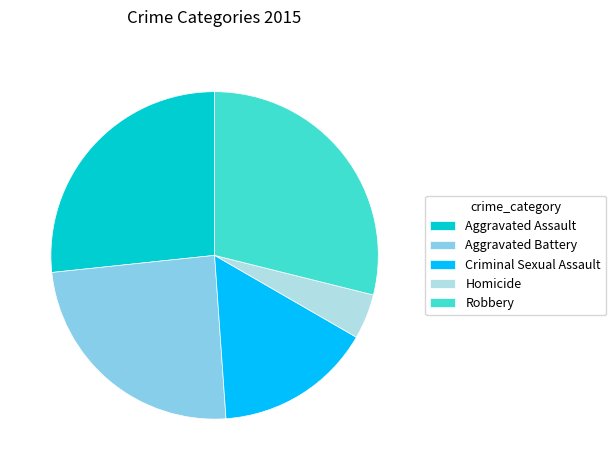

Rank the categories by value from lowest to highest.

Homicide, Criminal Sexual Assault, Aggravated Battery, Aggravated Assault, Robbery